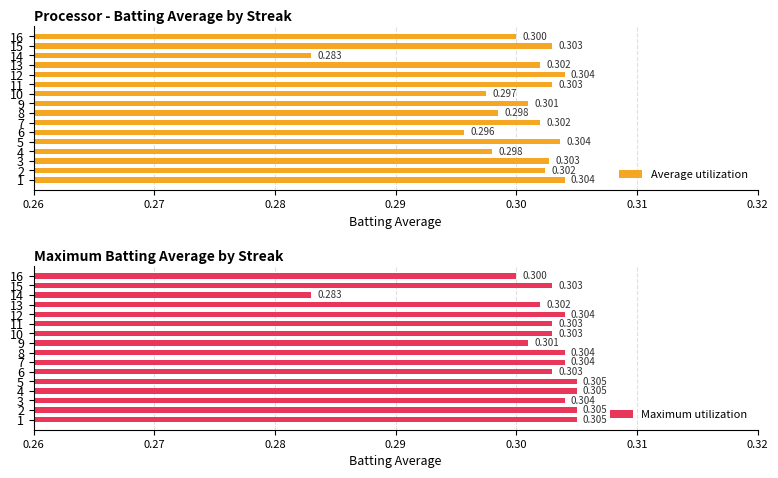

Count the number of categories in the chart.

16